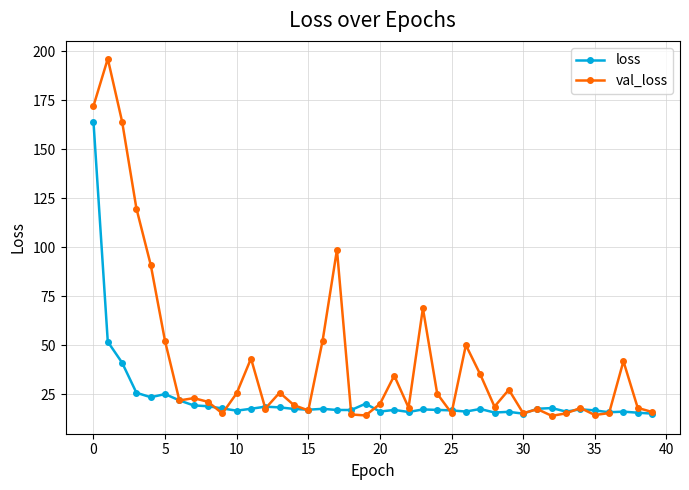

In loss, how many points are lower than both neighbors (excluding endpoints)?

11